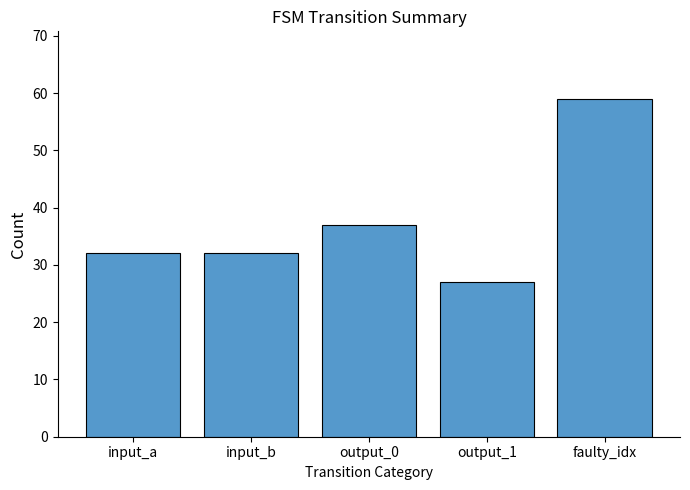

Reading left to right, transcribe all the data shown in this chart.

input_a=32	input_b=32	output_0=37	output_1=27	faulty_idx=59